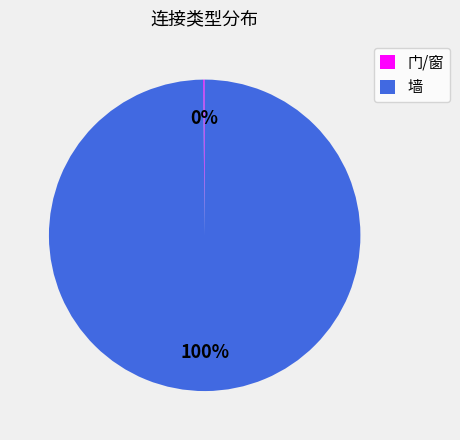

Does any single category account for the majority?

Yes